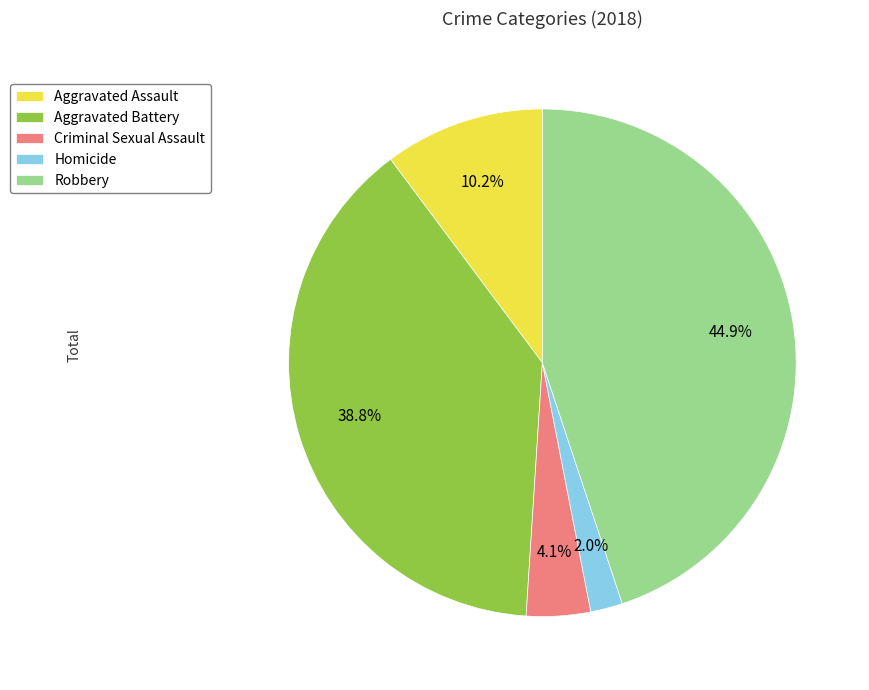

Is there any slice that represents more than half of the pie?

No